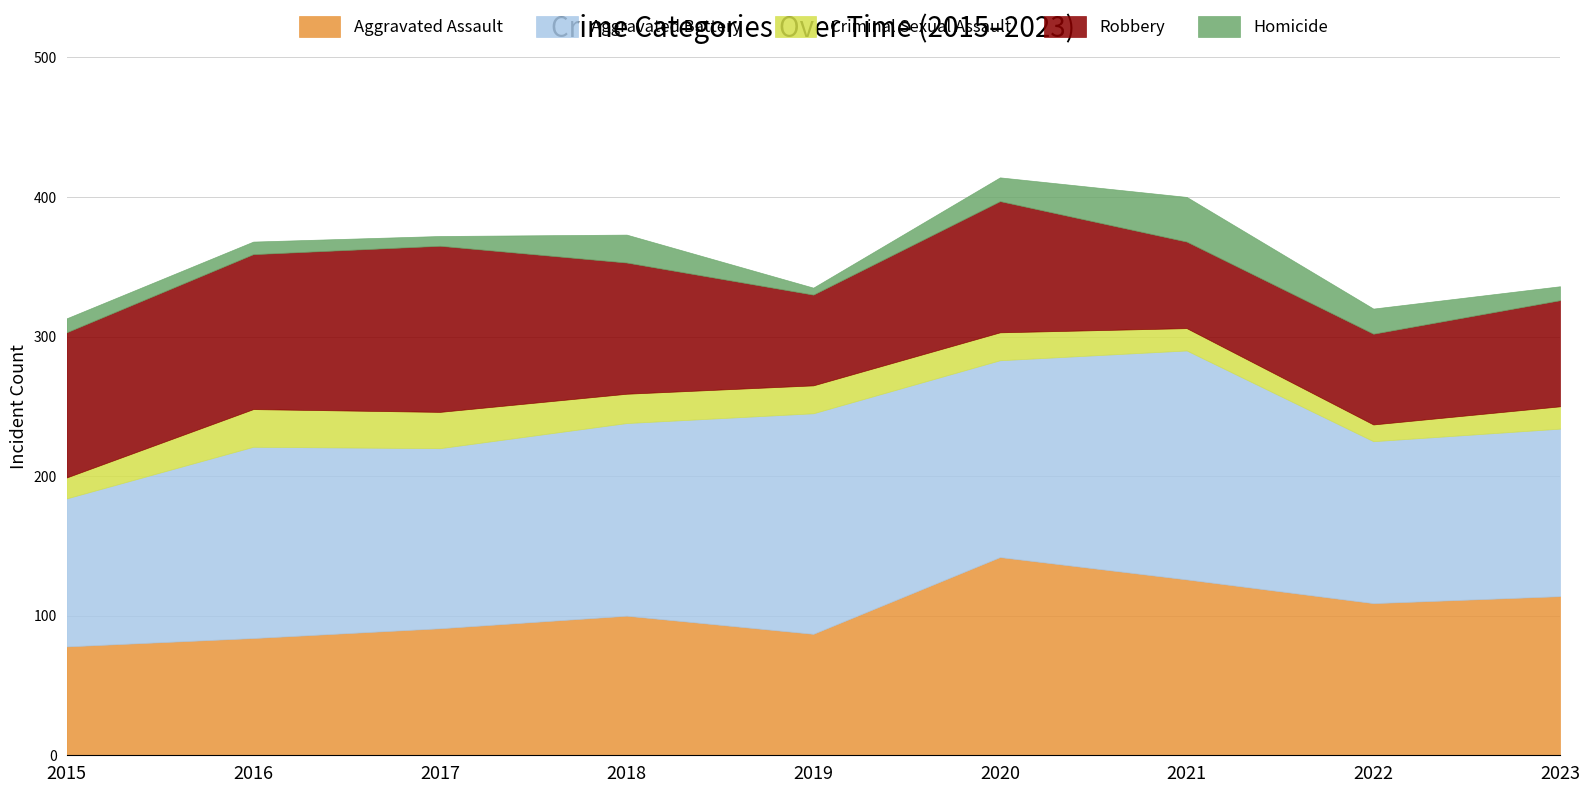

Count the number of categories in the chart.

9